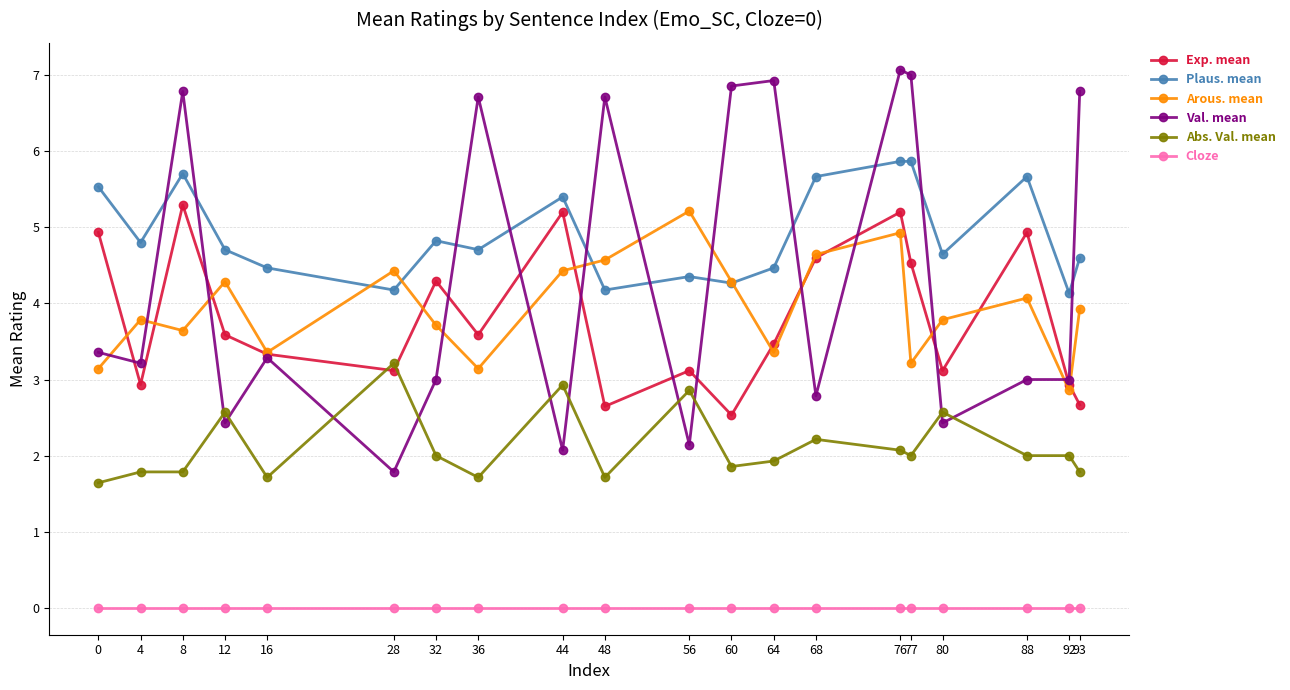

Between 16 and 76, which series saw the biggest shift?

Val. mean